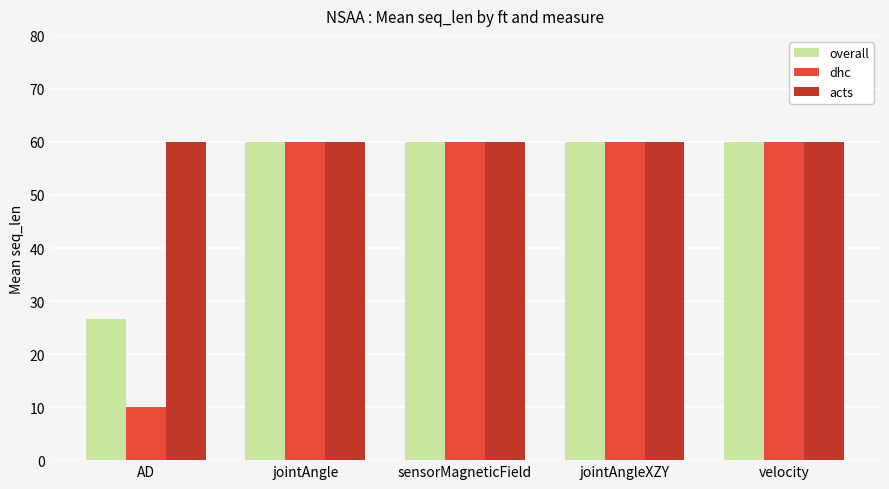

What is the minimum value for overall?

26.7